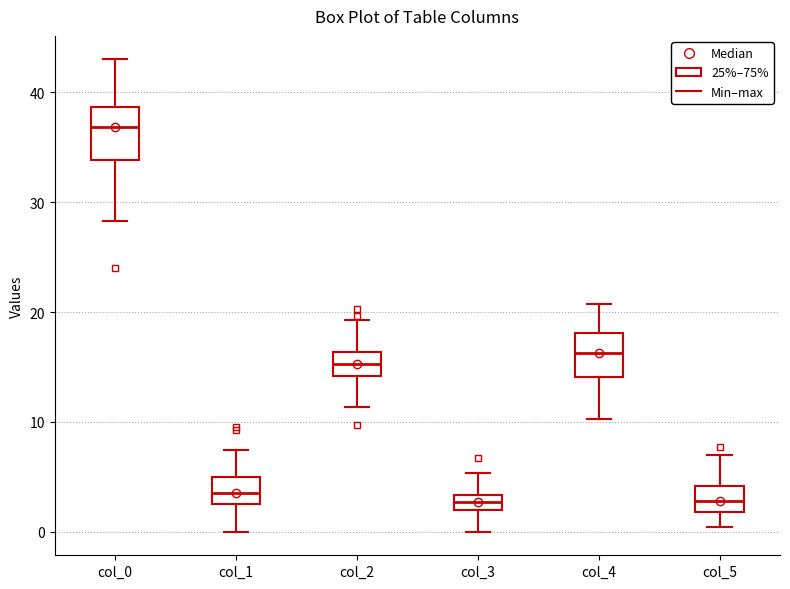

Where is the upper edge of the box for col_4 on the y-axis? The values are not printed on the chart, so give them approximately, as read against the axis.

18